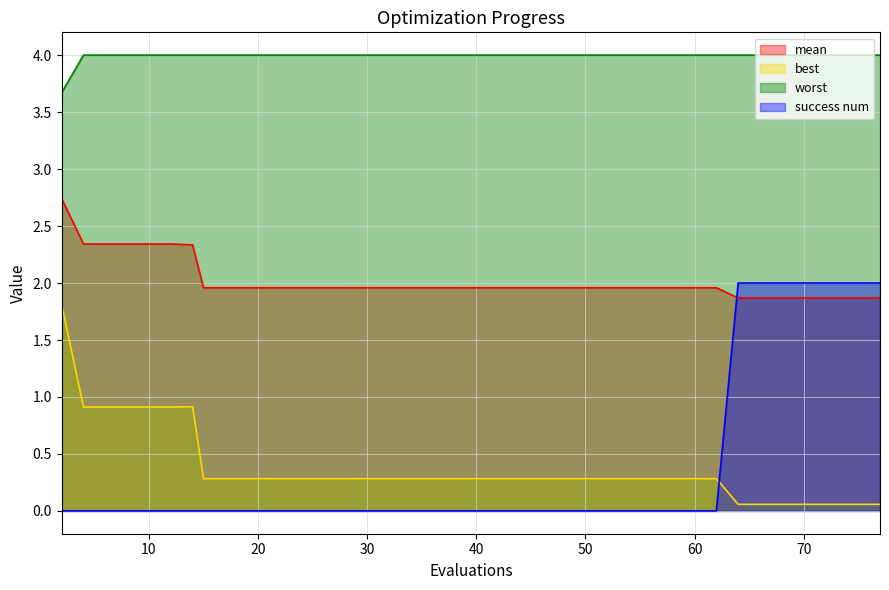

True or false: best and mean cross at least once.

False